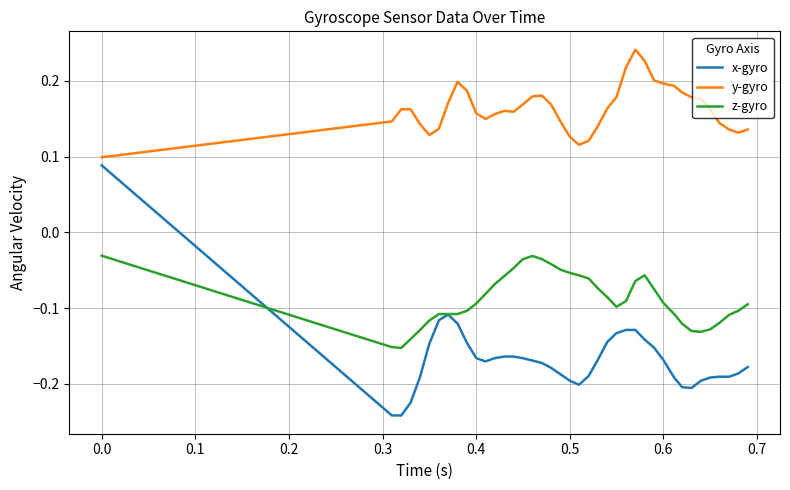

Which series has the largest total across all categories?

y-gyro